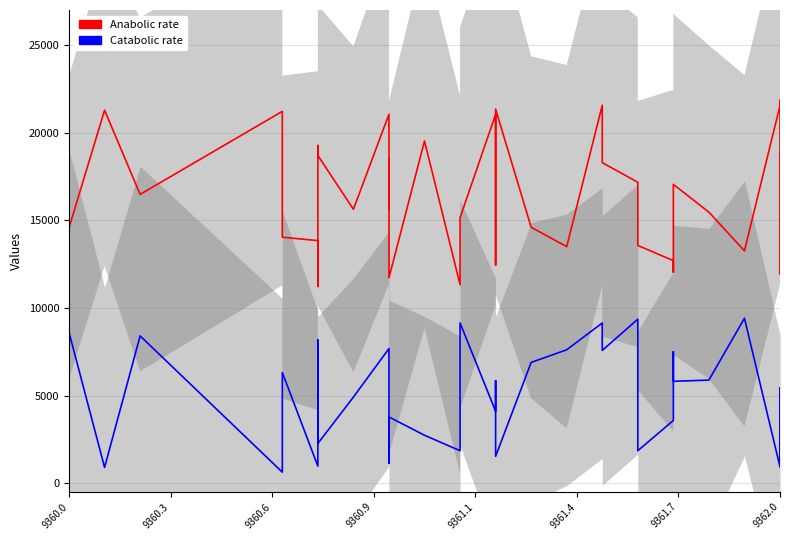

True or false: Anabolic rate and Catabolic rate intersect in this chart.

False